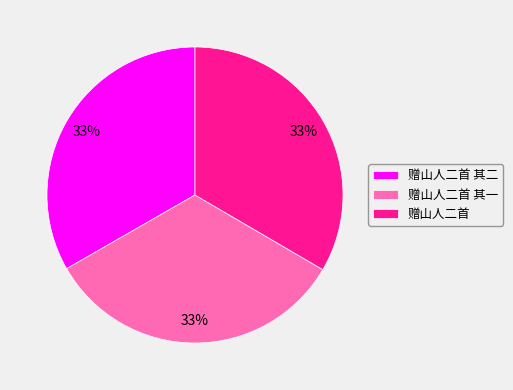

Do 赠山人二首 and 赠山人二首 其二 together represent more than half of the pie?

Yes